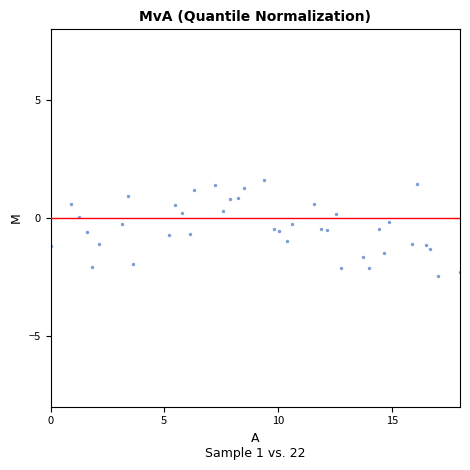

What is the range of X values (max minus min)?

18.0